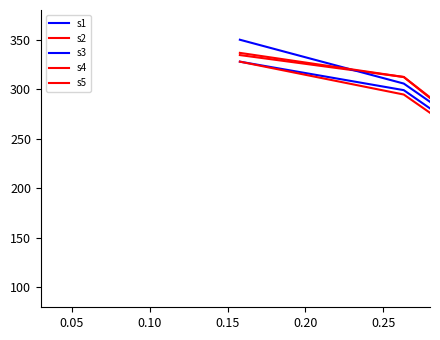

What is the greatest value displayed?

350.0